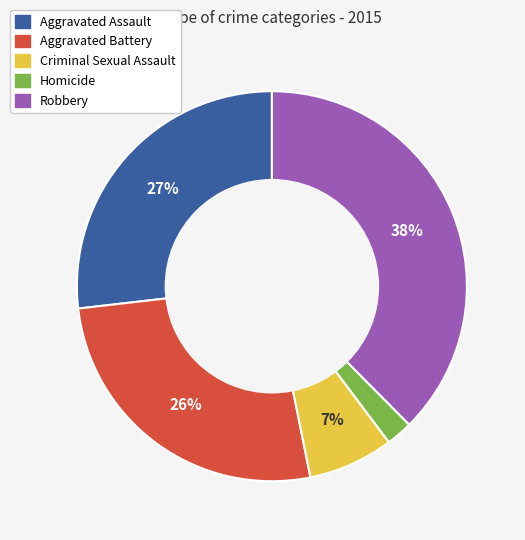

Which category has the smallest portion of the pie?

Homicide